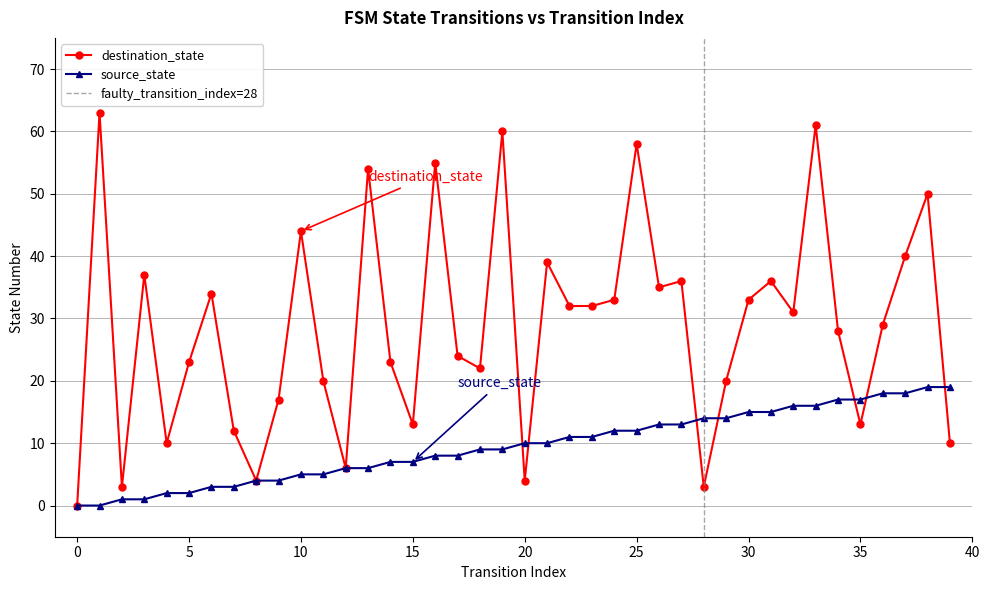

What is the value of the source_state point at the 37th from the left?

18